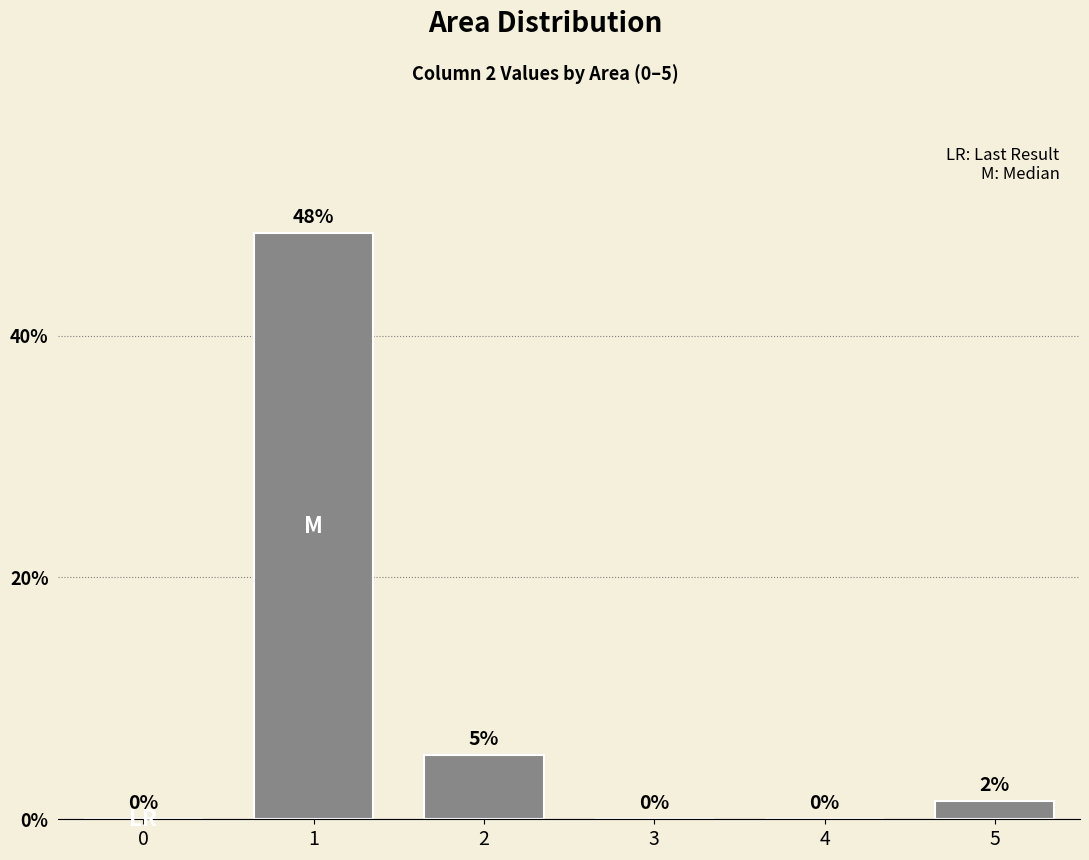

The value at 2 is 2.8. True or false?

False